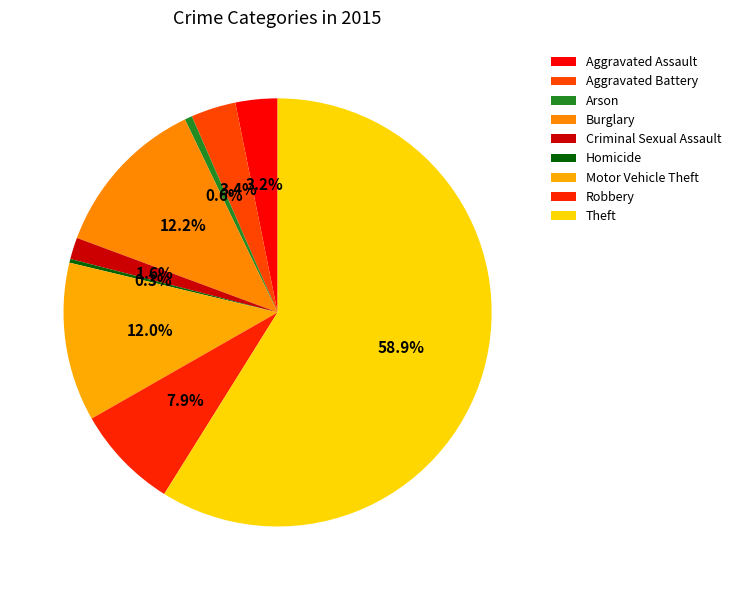

How many segments does this pie chart have?

9